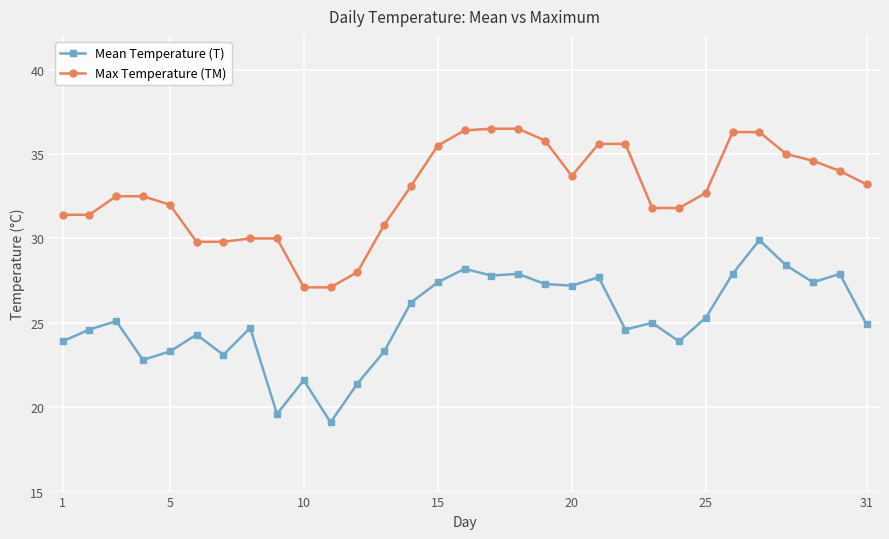

What is the minimum value shown in the chart?

19.1